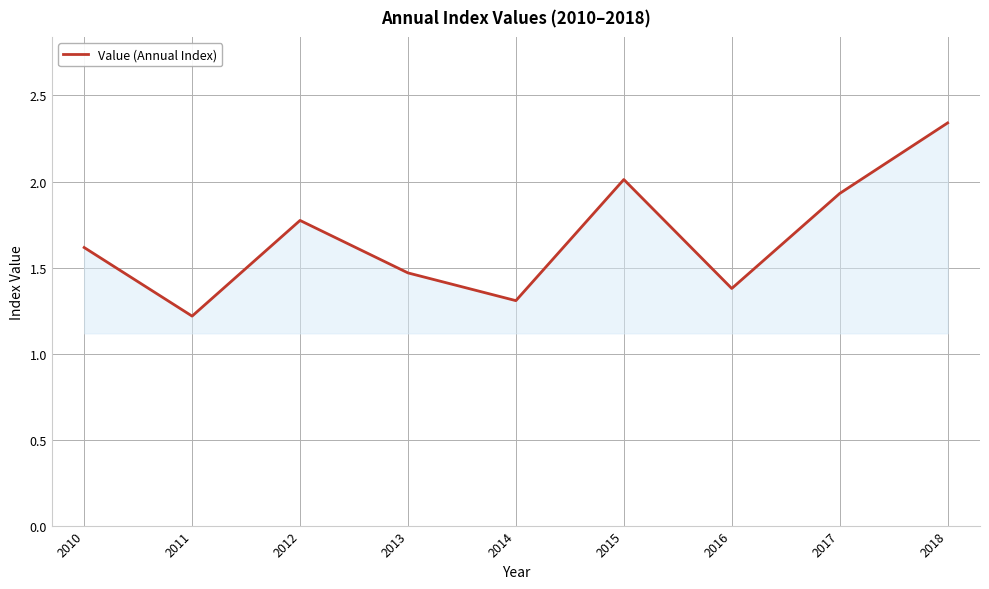

What is the approximate value at 2016?

1.4